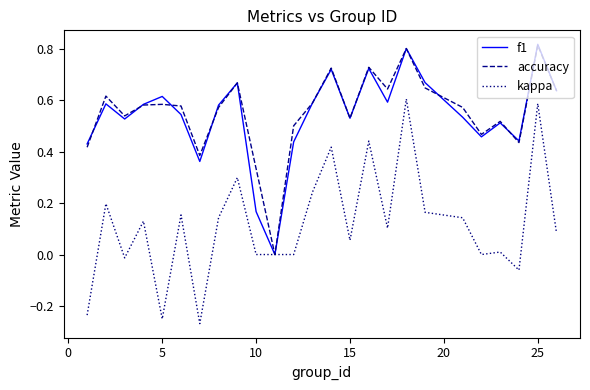

Which series has the widest spread of values?

kappa